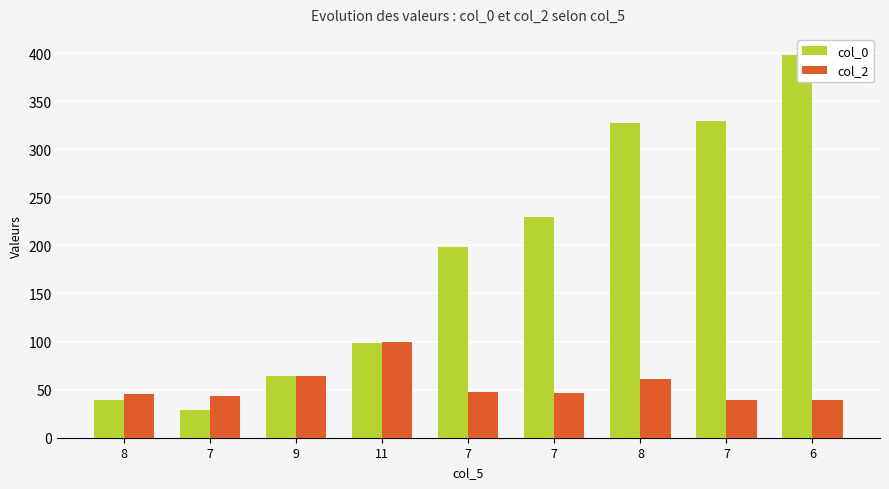

How many bars are there in each group?

2